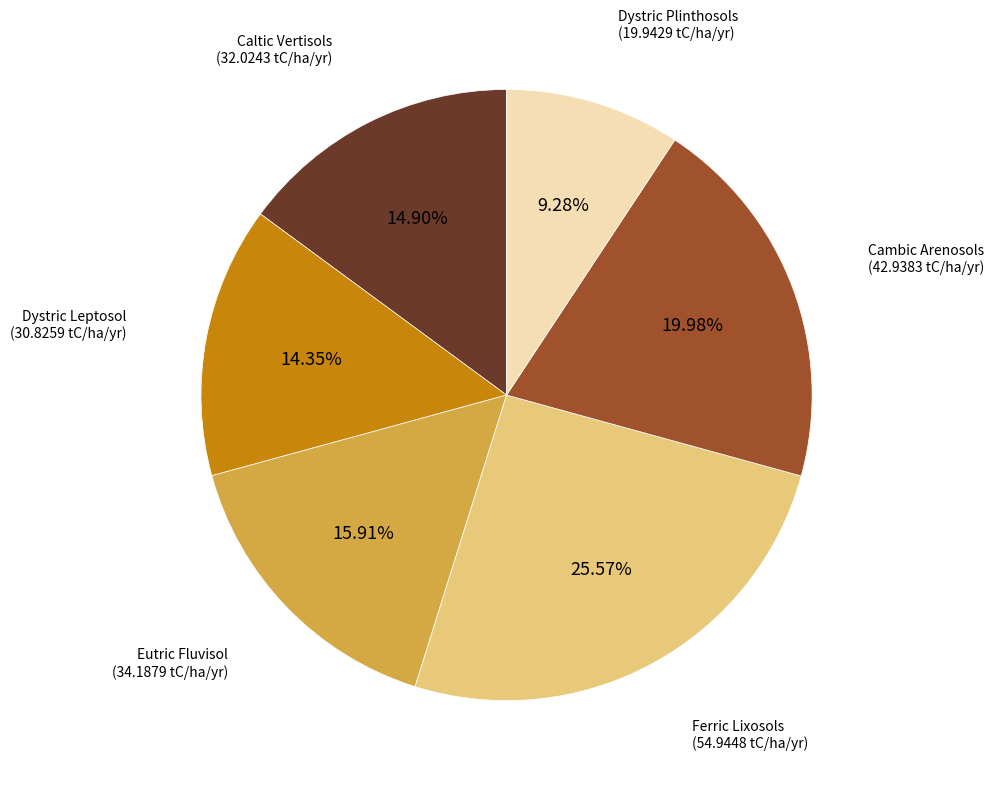

Rank the categories by value from highest to lowest.

Ferric Lixosols, Cambic Arenosols, Eutric Fluvisol, Caltic Vertisols, Dystric Leptosol, Dystric Plinthosols